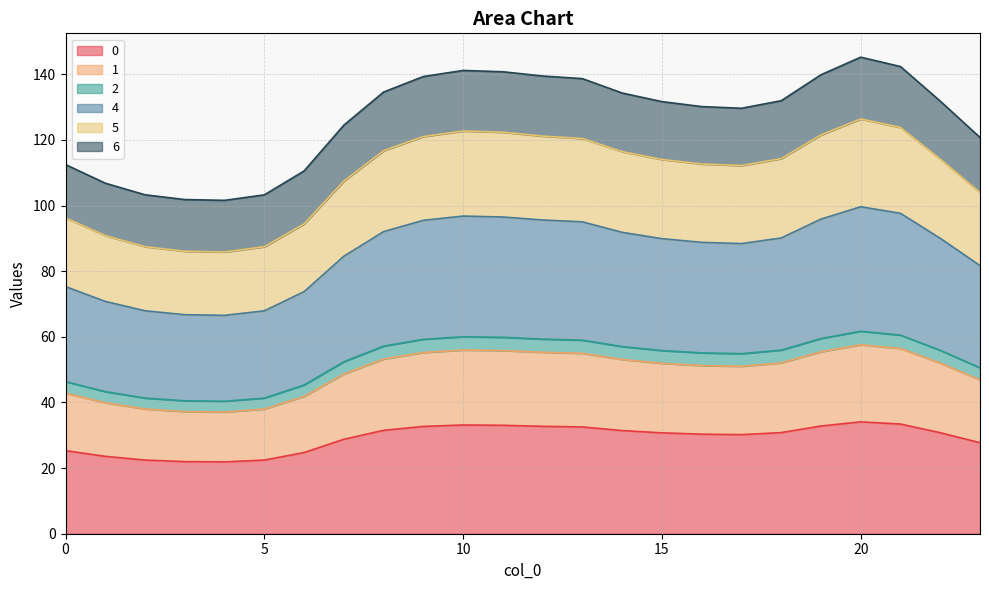

Does the chart display data point markers on the line(s)?

No